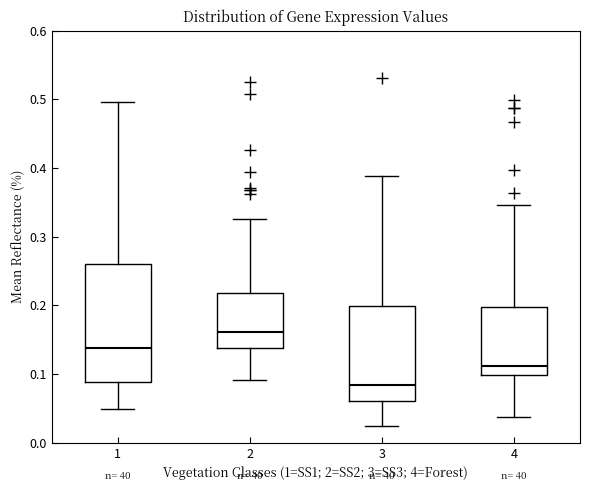

Where is the upper edge of the box at x = 4 on the y-axis? The values are not printed on the chart, so give them approximately, as read against the axis.

0.20